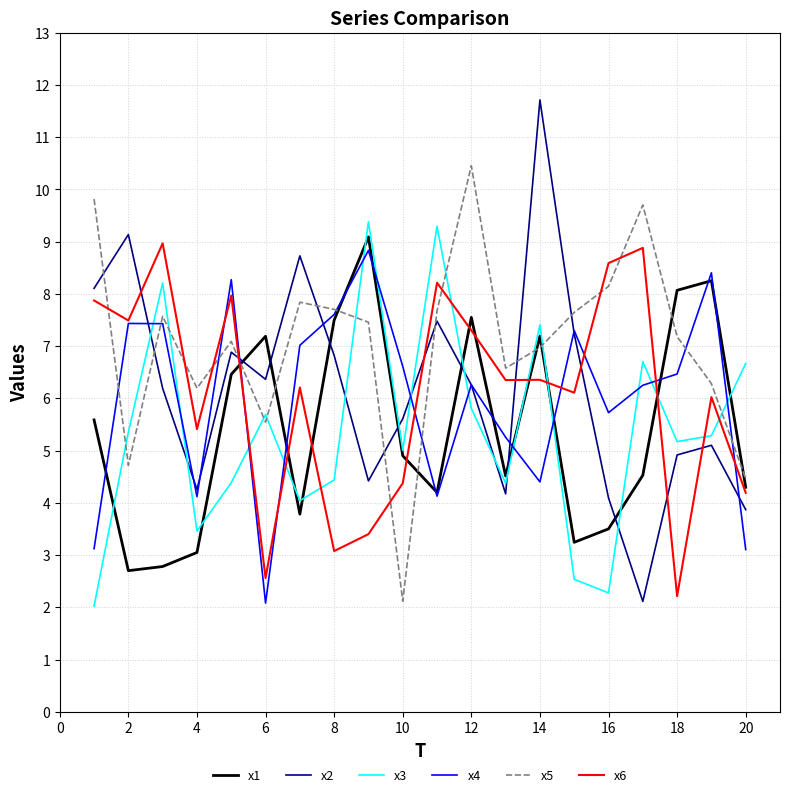

True or false: x4 and x3 intersect in this chart.

True